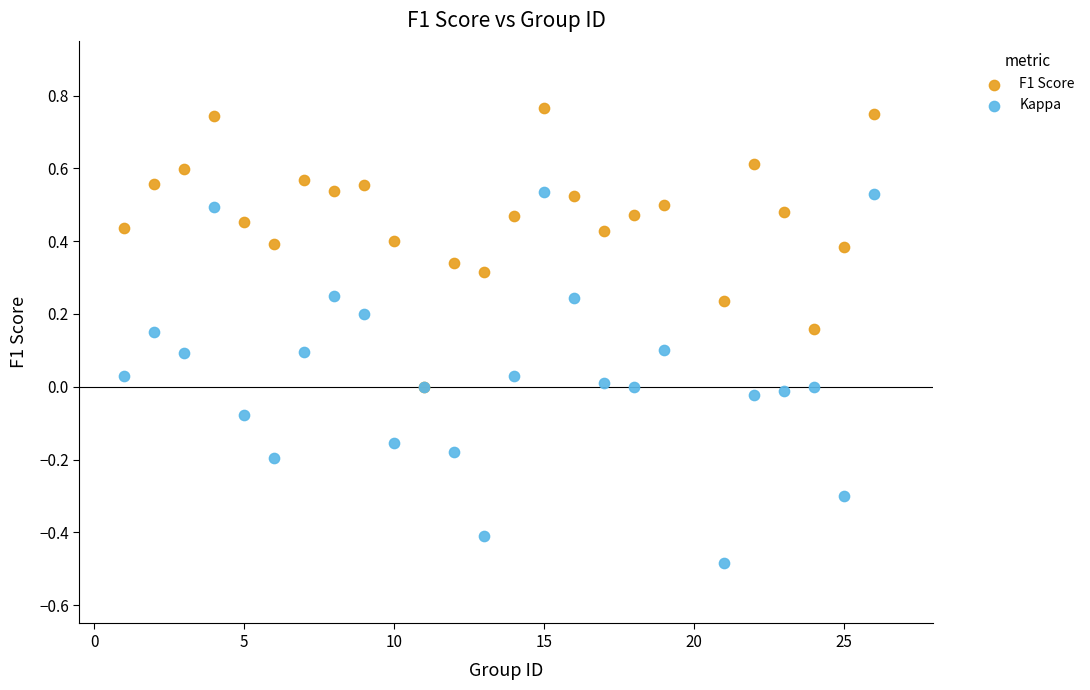

What are all the series names shown in the legend?

F1 Score, Kappa